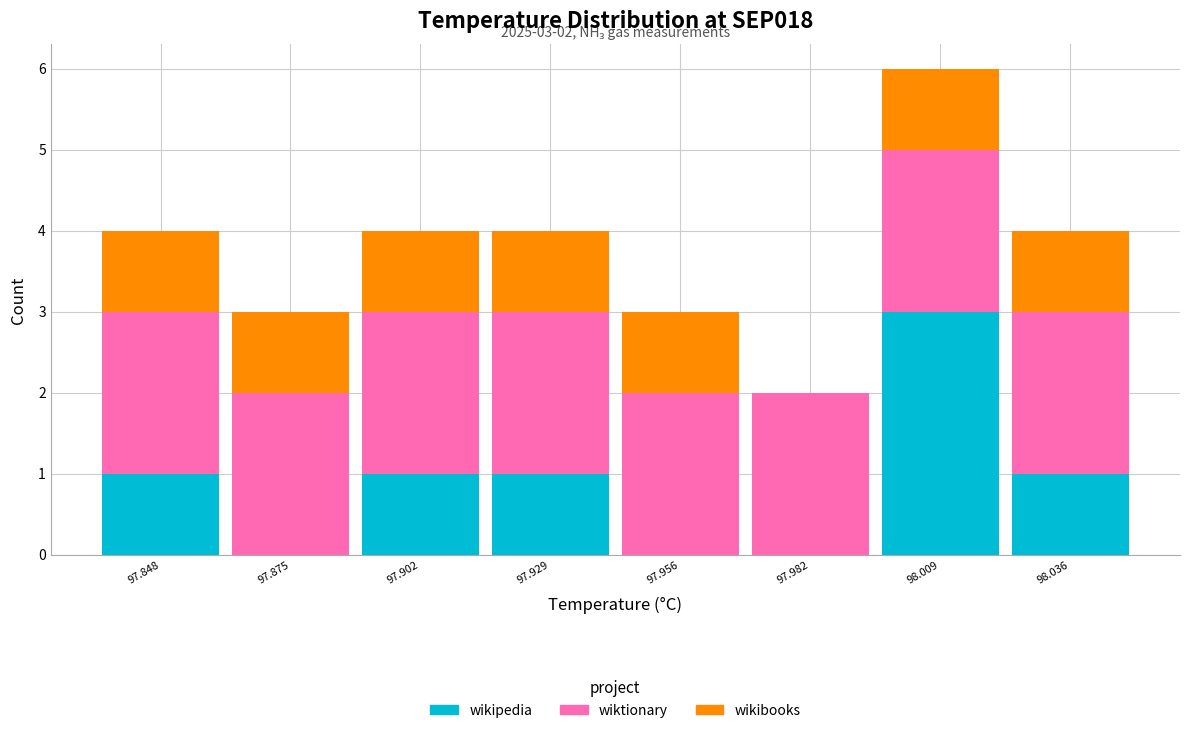

Which range on the x-axis has the tallest stacked bar (by total height)?

97.995 to 98.025